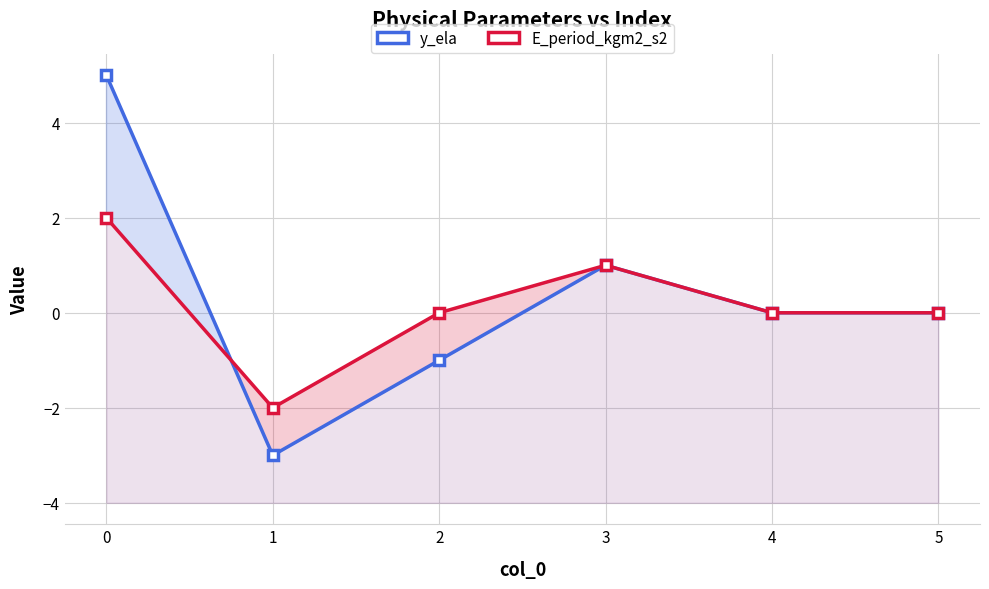

Reading left to right, extract all data points from this chart.

y_ela: 5	-3	-1	1	0	0
E_period_kgm2_s2: 2	-2	0	1	0	0